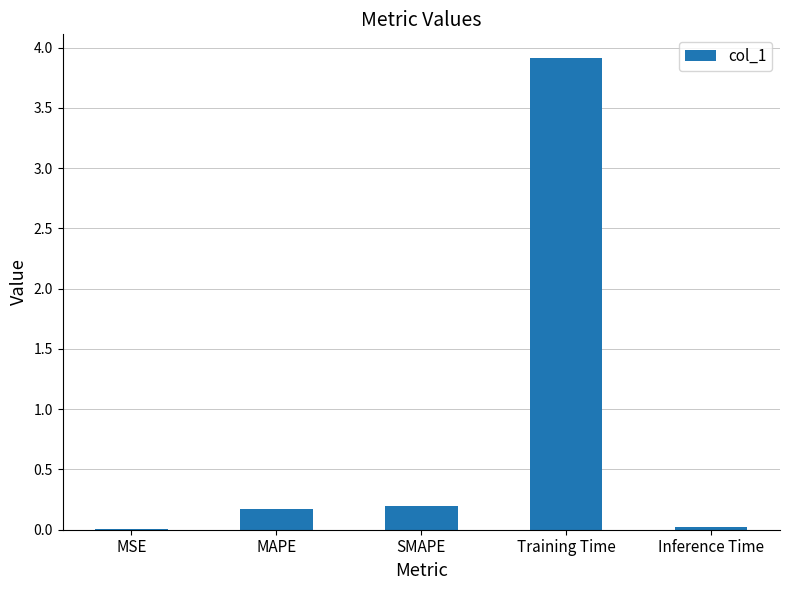

Read the value at Training Time.

3.9